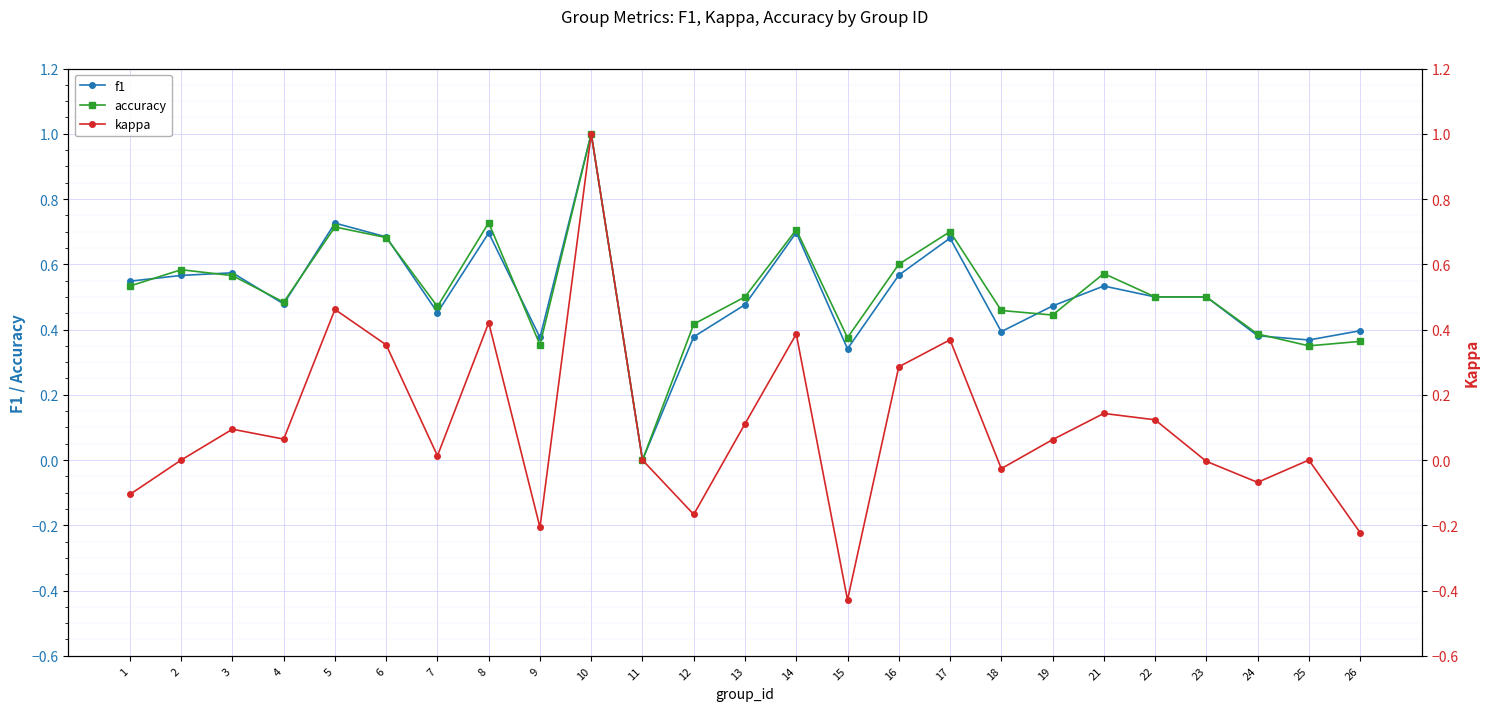

What are all the series names shown in the legend?

f1, accuracy, kappa